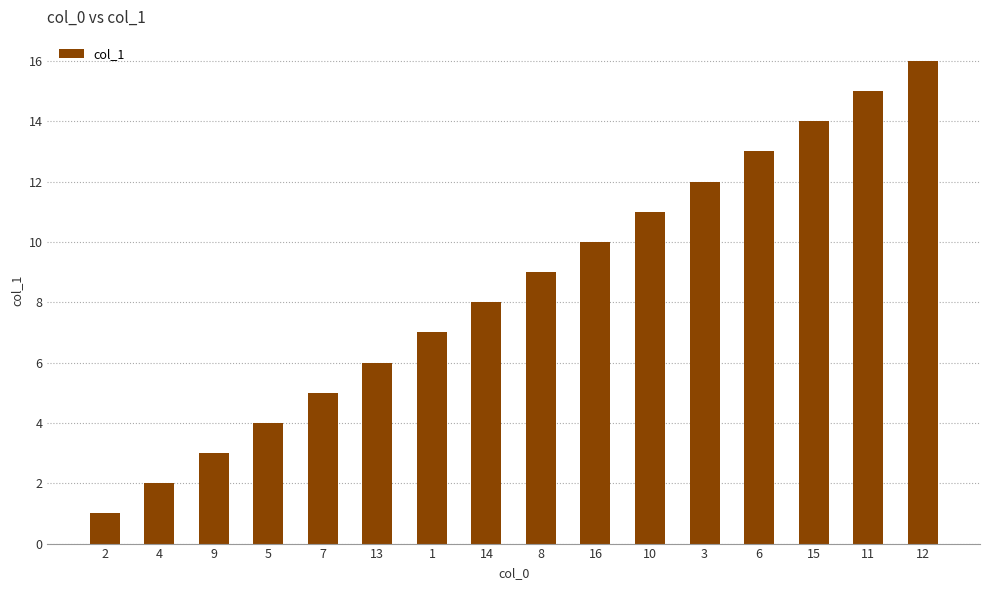

Which category has the lowest value across all series?

2